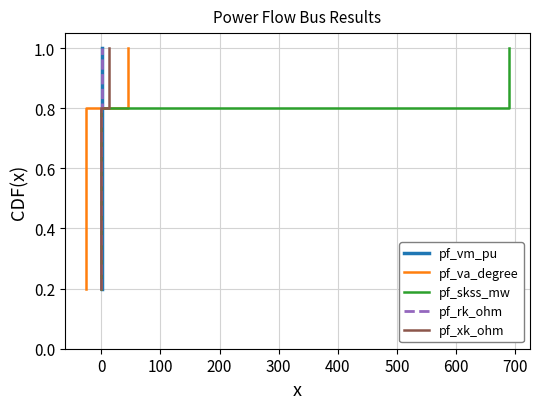

How many pf_vm_pu values are between 0 and 1?

5